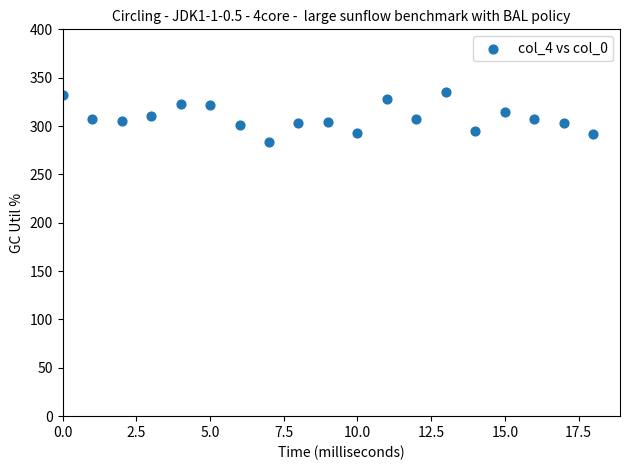

What is the range of Y values (max minus min)?

51